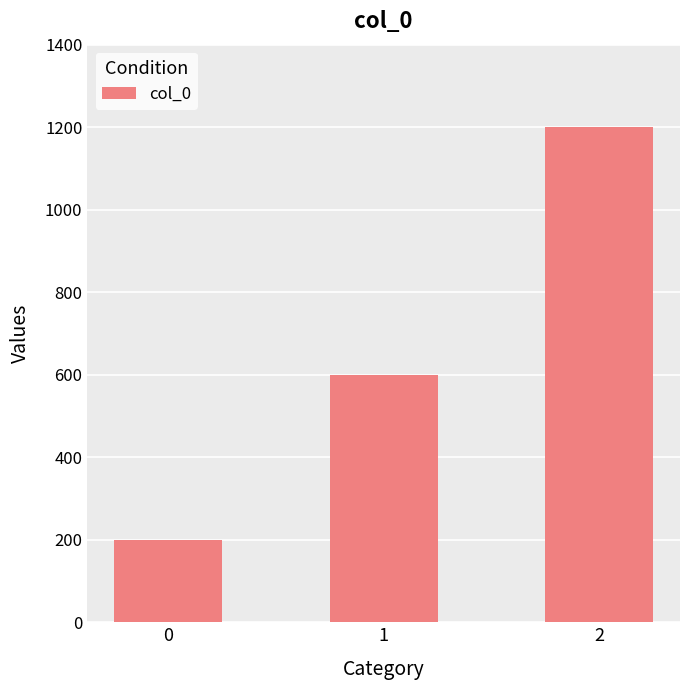

Reading right to left, extract all data points from this chart.

2=1200	1=600	0=200